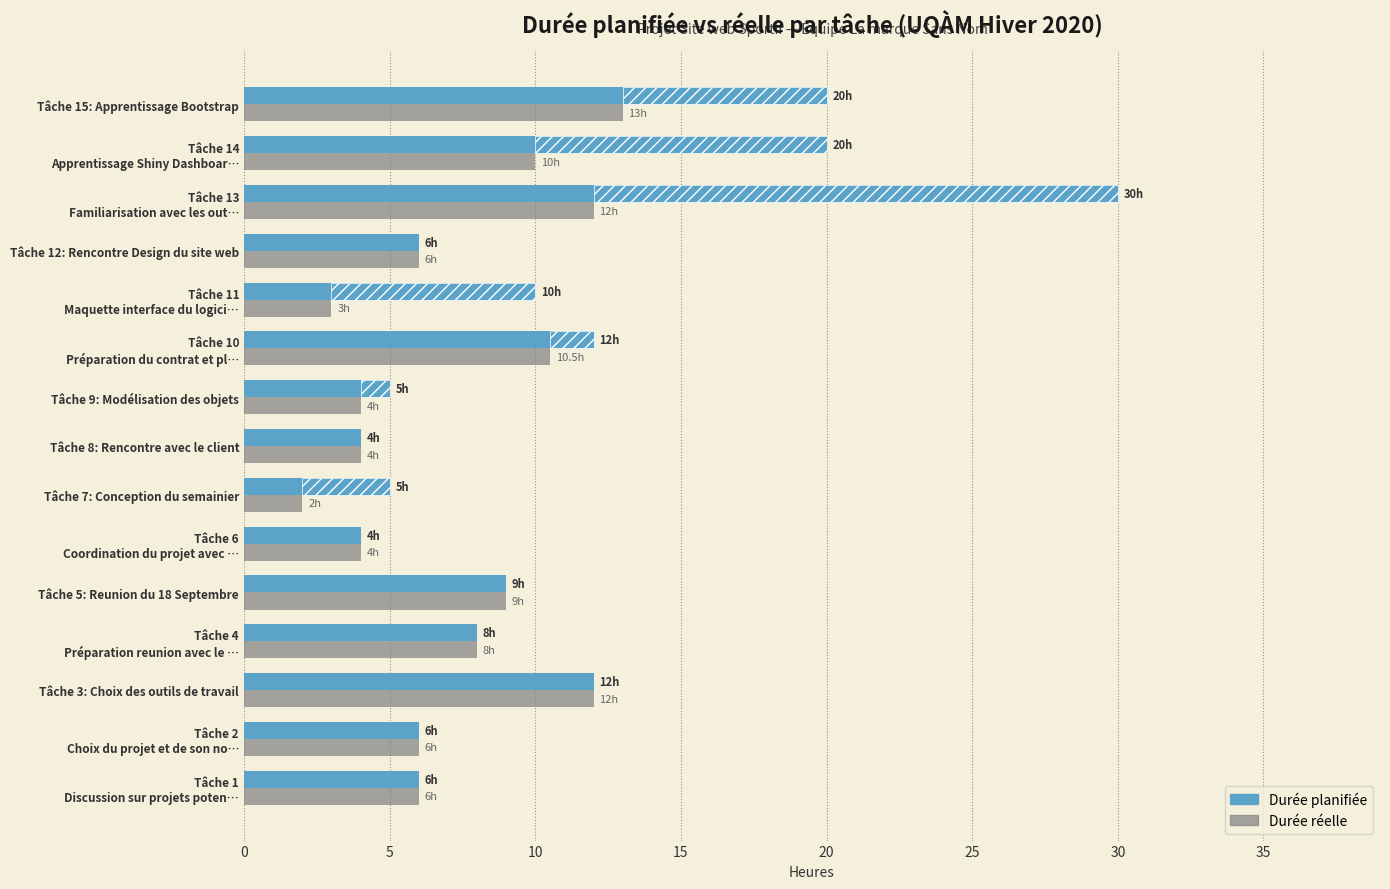

The Durée planifiée series shows 14.5 at Tâche 13 Familiarisation avec les out…. True or false?

False